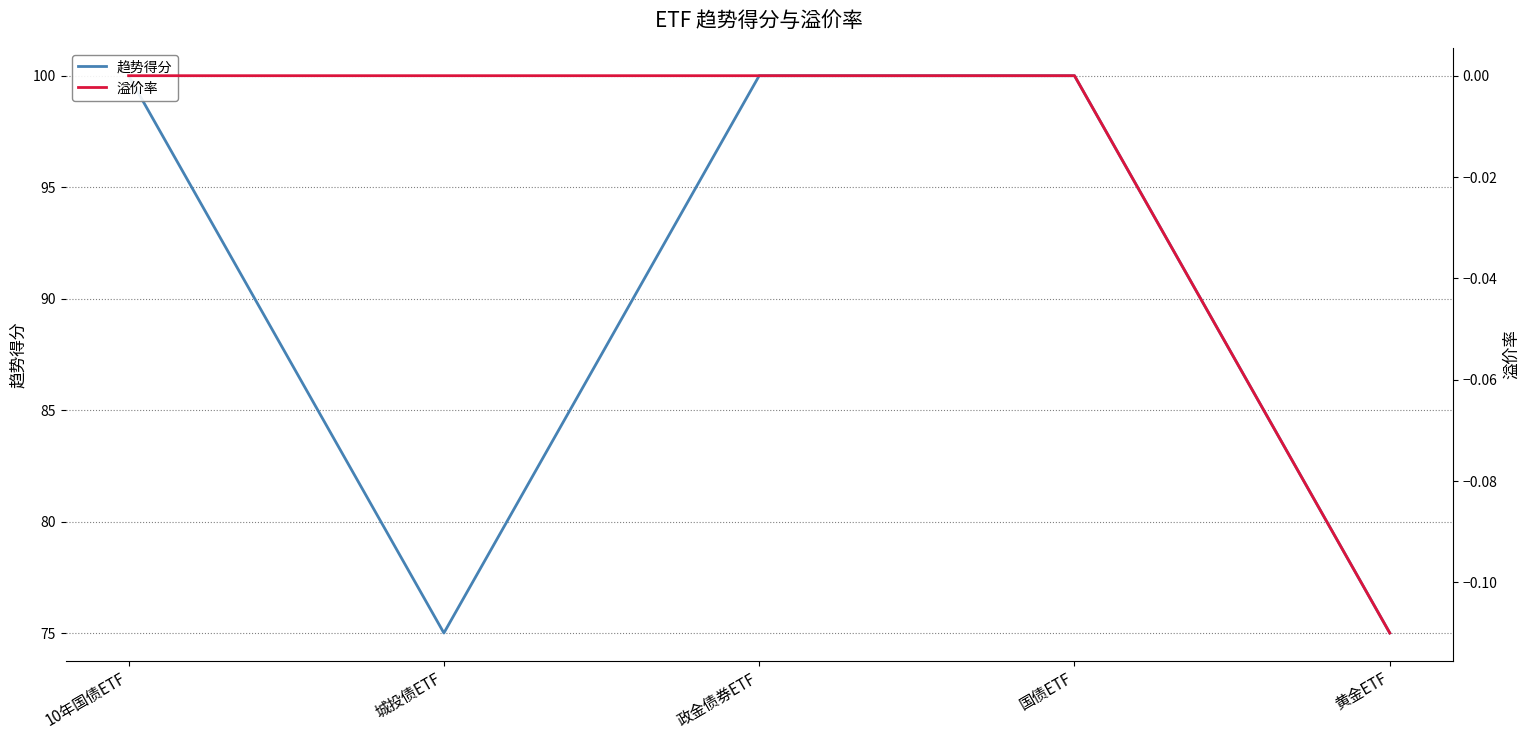

Between 城投债ETF and 黄金ETF, which is larger?

城投债ETF